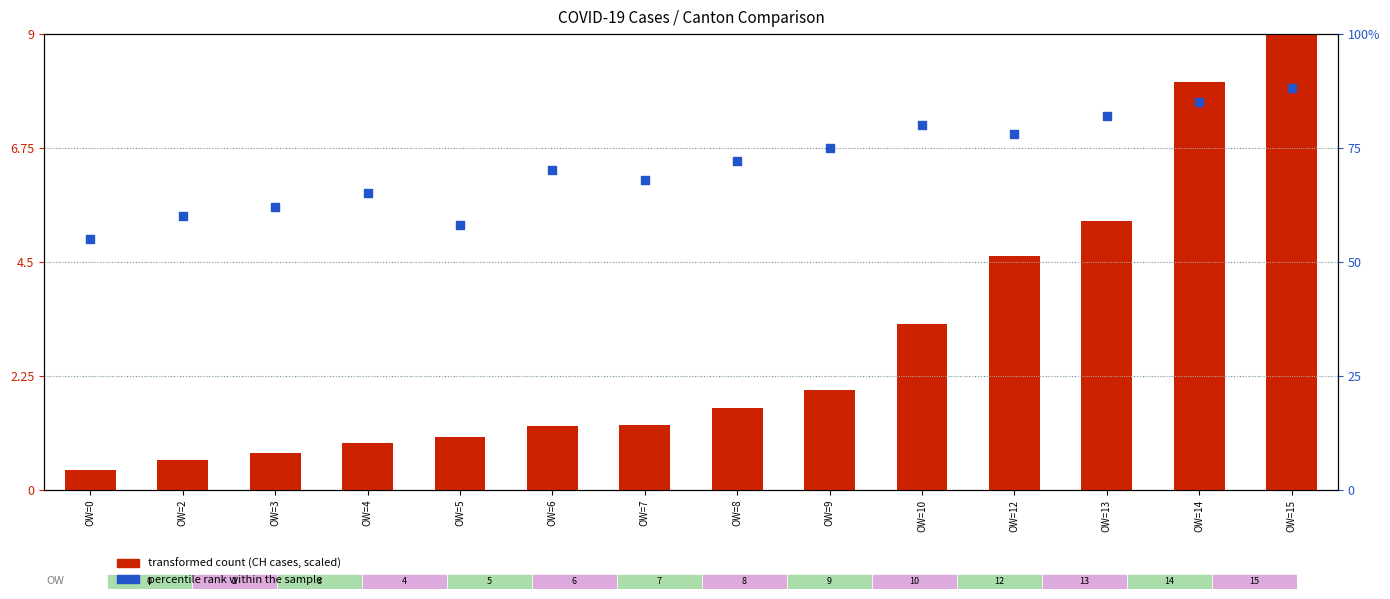

What are all the series names shown in the legend?

transformed count, percentile rank within the sample